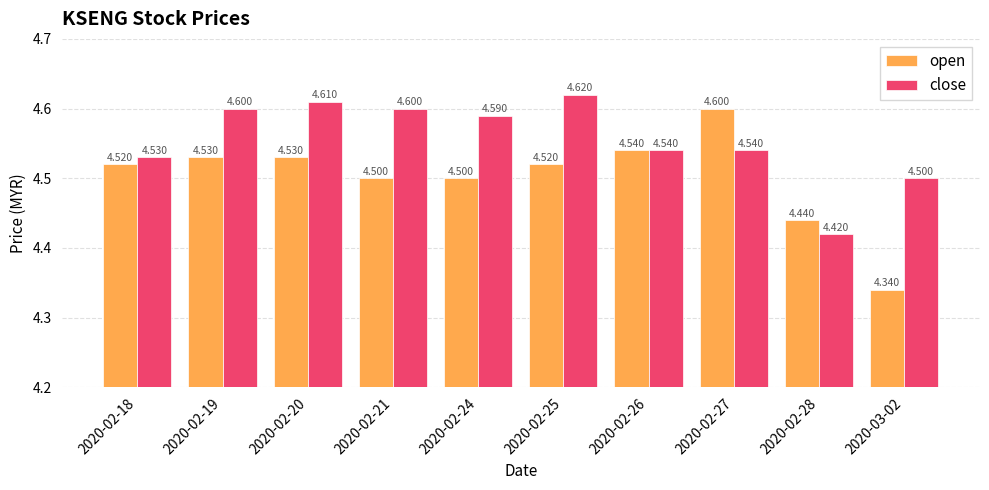

Is it true that close equals 2.7 at 2020-02-18?

False